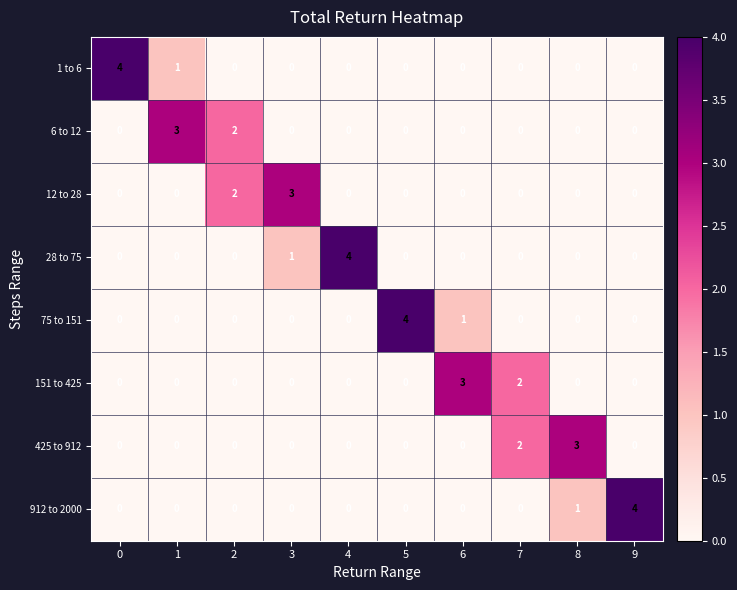

Where is 912 to 2000 nearest to the value 2?

8